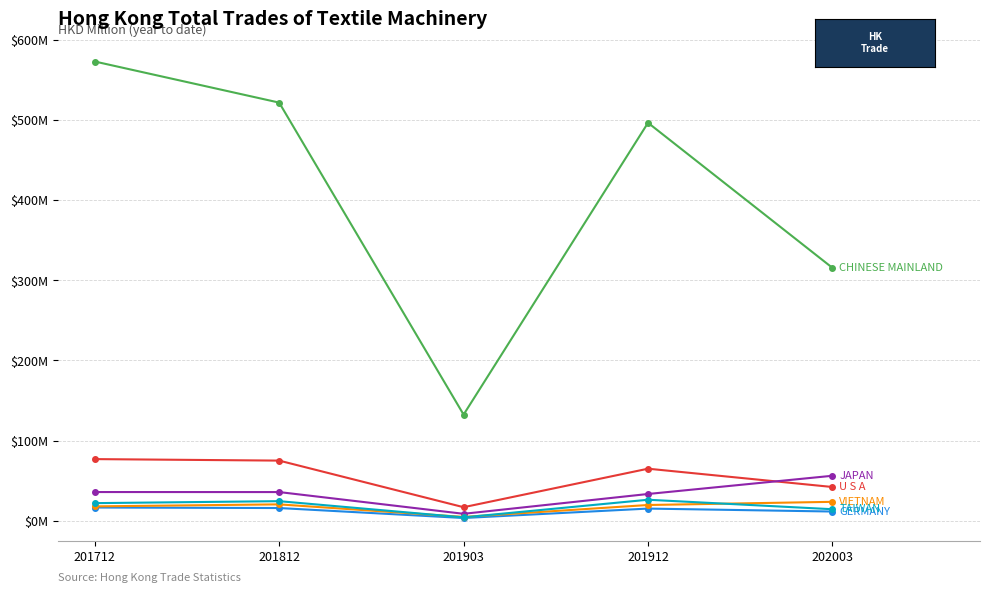

Reading left to right, list all the values displayed in this chart.

CHINESE MAINLAND: 573.0	521.7	132.5	496.5	315.6
U S A: 77.0	75.1	16.9	65.0	42.2
JAPAN: 35.9	35.8	8.7	33.4	56.2
GERMANY: 16.6	15.9	3.5	15.2	11.6
VIETNAM: 18.0	20.5	4.8	19.7	23.7
TAIWAN: 22.0	24.5	4.3	26.3	14.4